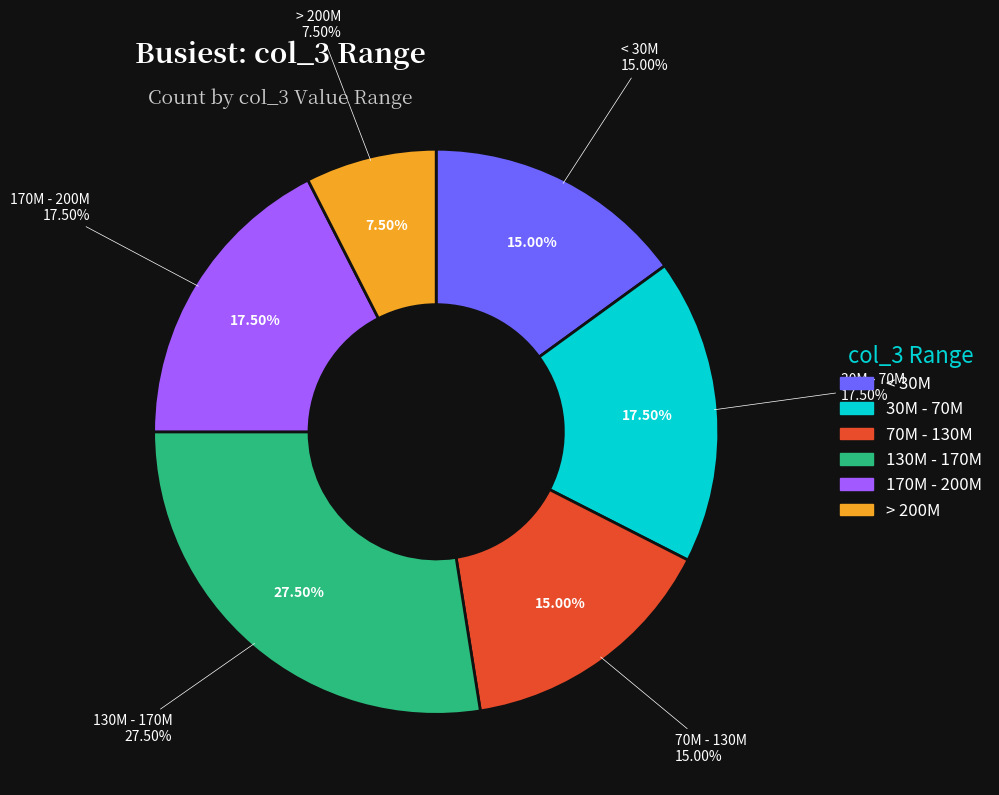

Does col_4=3 represent more than half of the total?

Yes